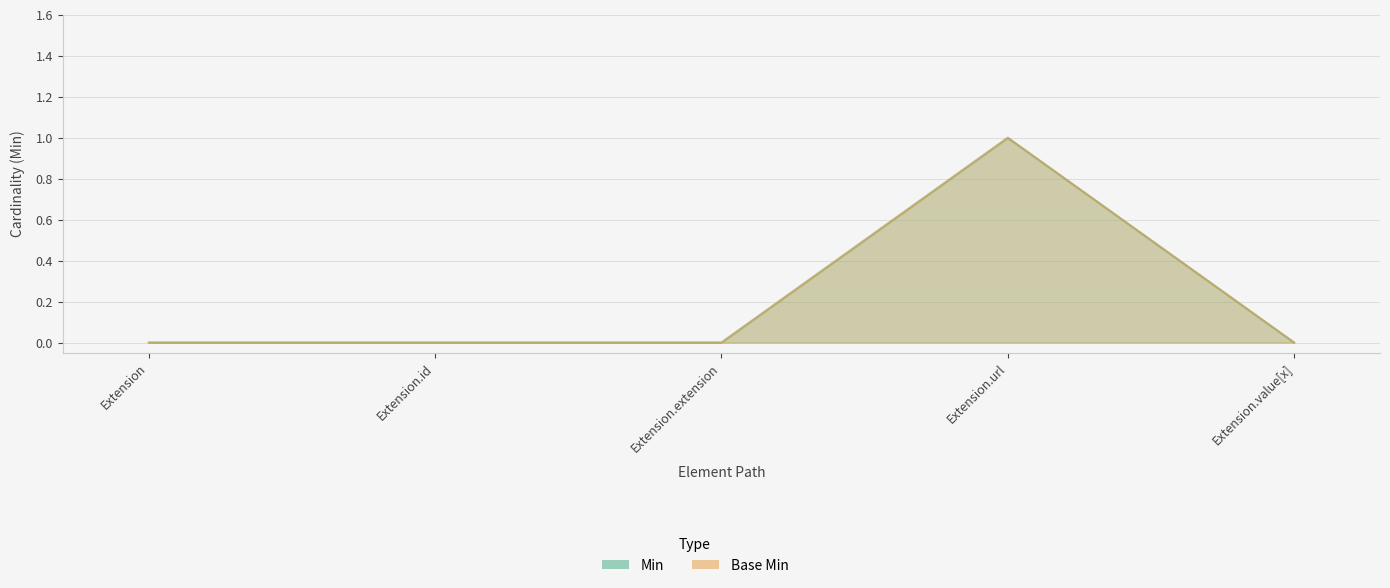

In Min, how many points are higher than both neighbors (excluding endpoints)?

1